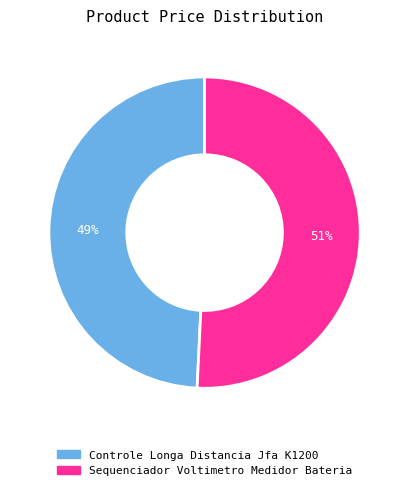

What is the largest slice in the pie chart?

Sequenciador Voltimetro Medidor Bateria